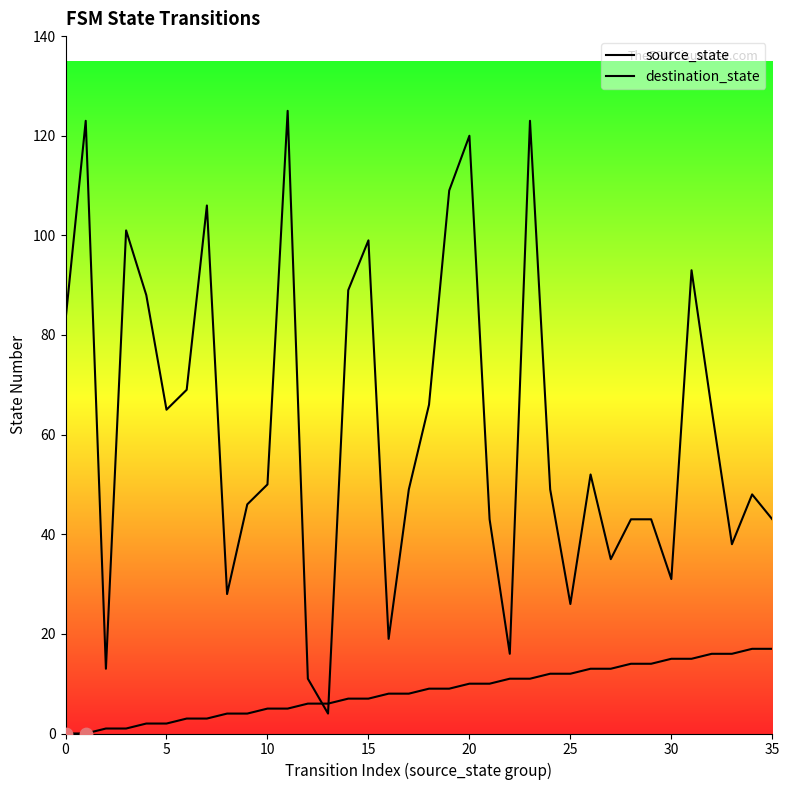

Is the value of destination_state at 15 greater than the value of source_state at 23?

Yes